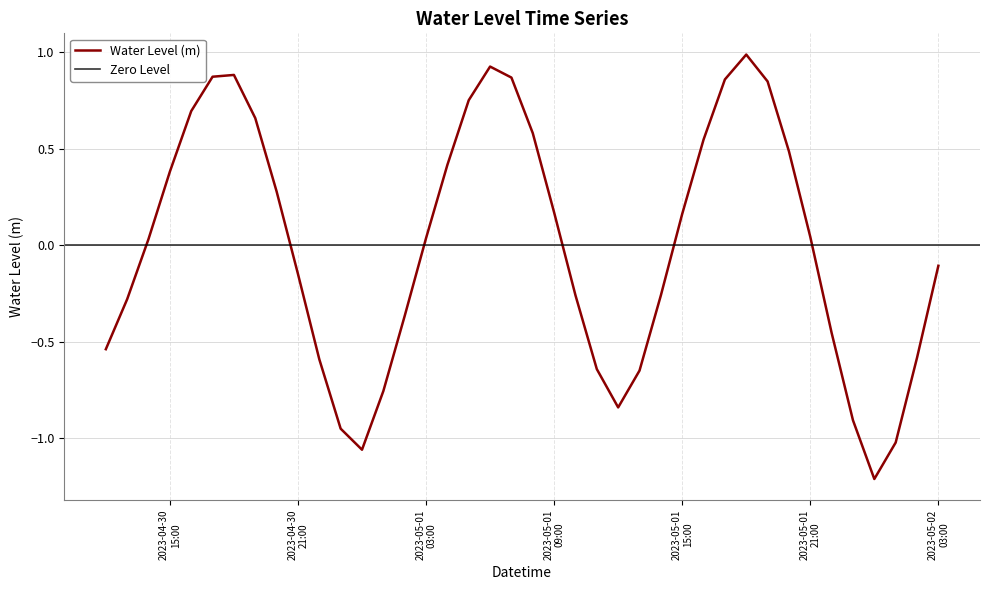

The value at 2023-05-01 14:00:00 is -0.4. True or false?

False